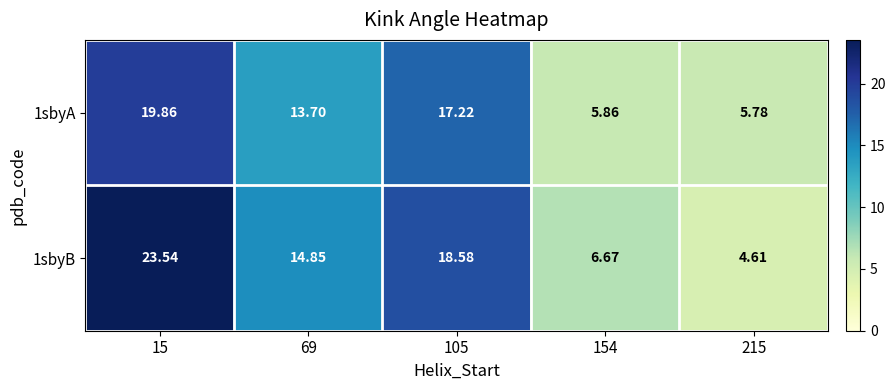

Is the value of 1sbyA at 105 greater than the value of 1sbyB at 69?

Yes